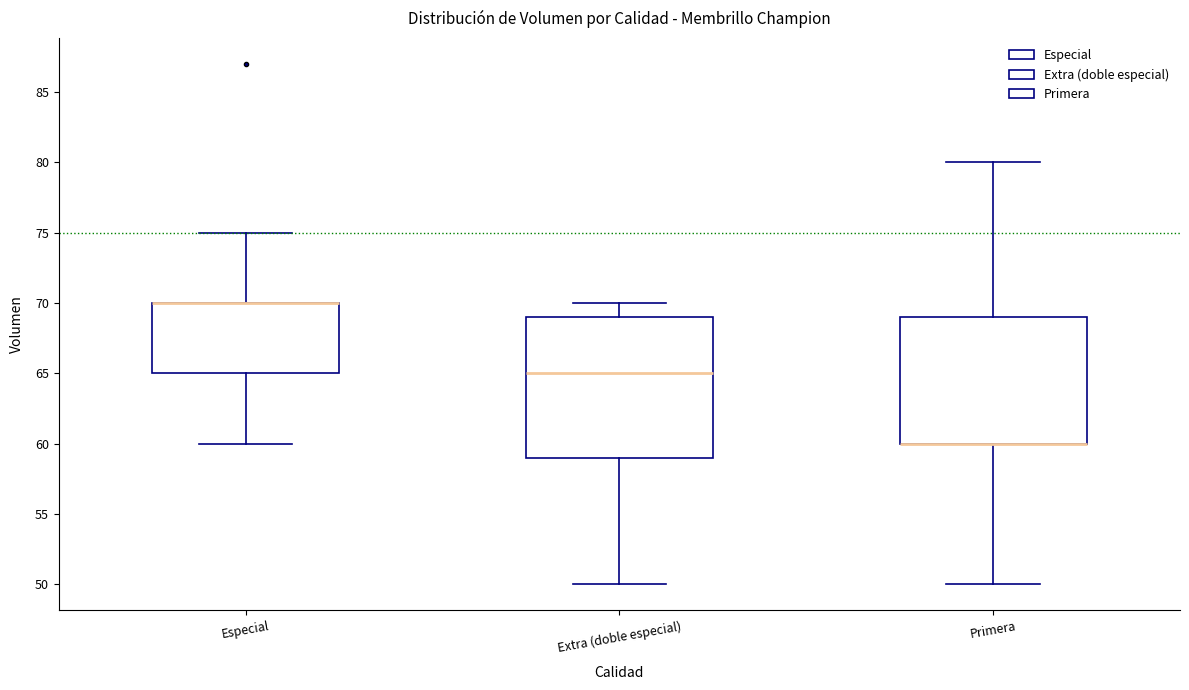

Reading left to right, transcribe this box plot: for each box, give where its median line is, the range the box spans, and where its two whiskers end, as read against the y-axis. The values are not printed on the chart, so give them approximately, as read against the axis.

Especial: median 70 (drawn on the box's upper edge), box 65 to 70, whiskers 60 to 75
Extra (doble especial): median 65, box 59 to 69, whiskers 50 to 70
Primera: median 60 (drawn on the box's lower edge), box 60 to 69, whiskers 50 to 80